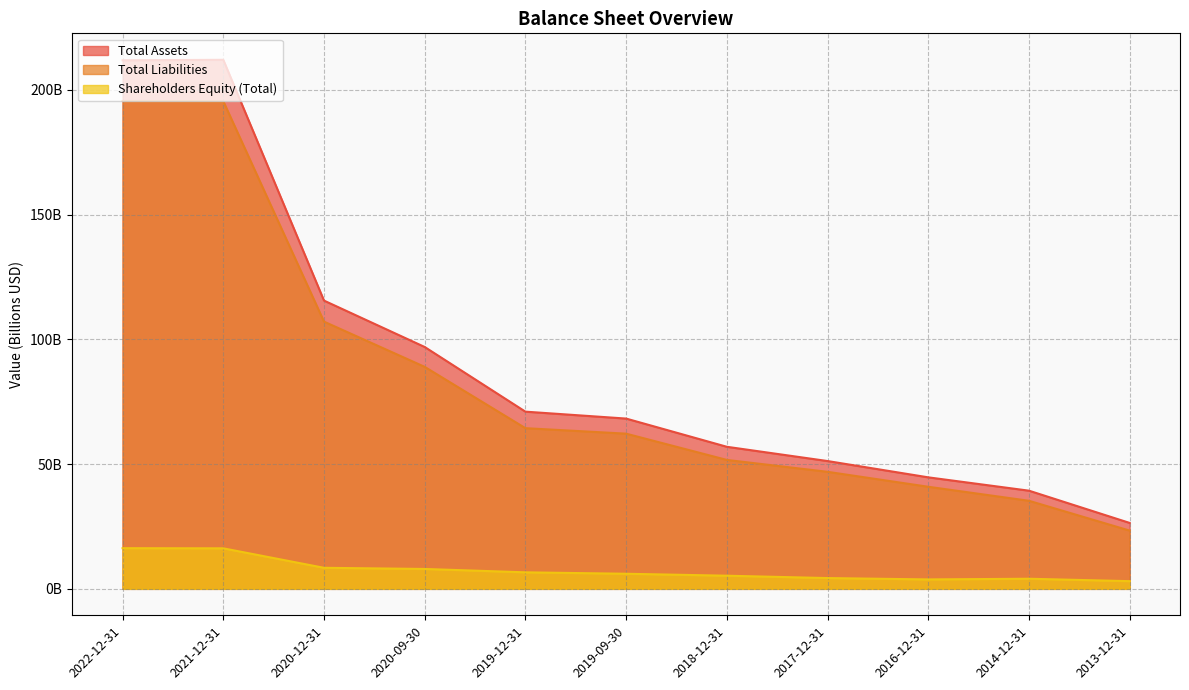

What is the spread (max minus min) of values at 2016-12-31?

40.9